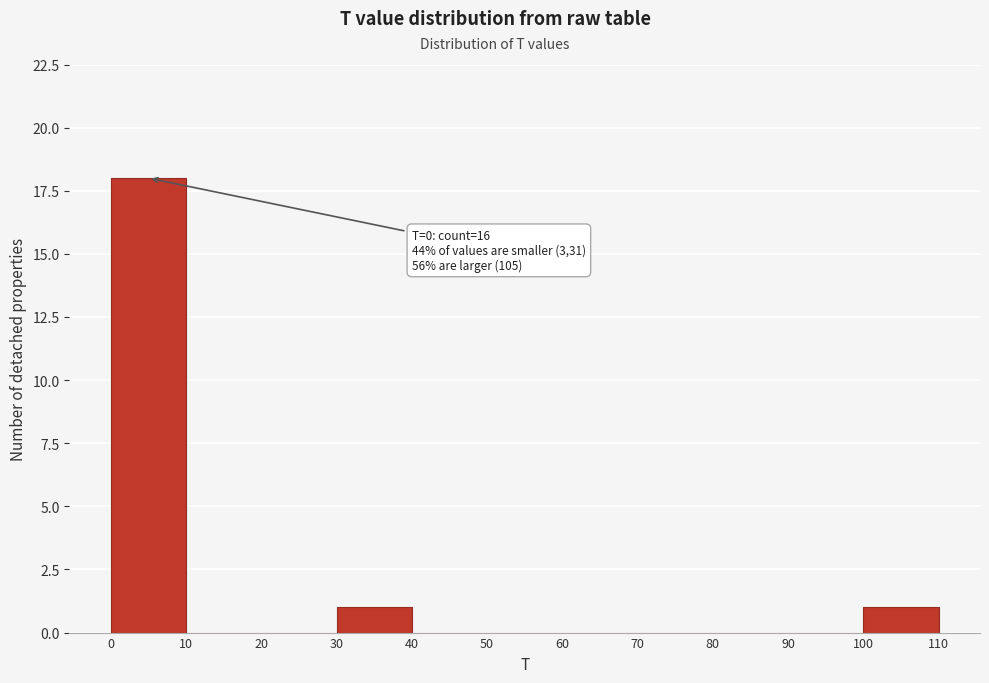

Which range on the x-axis has the tallest bar?

0 to 10